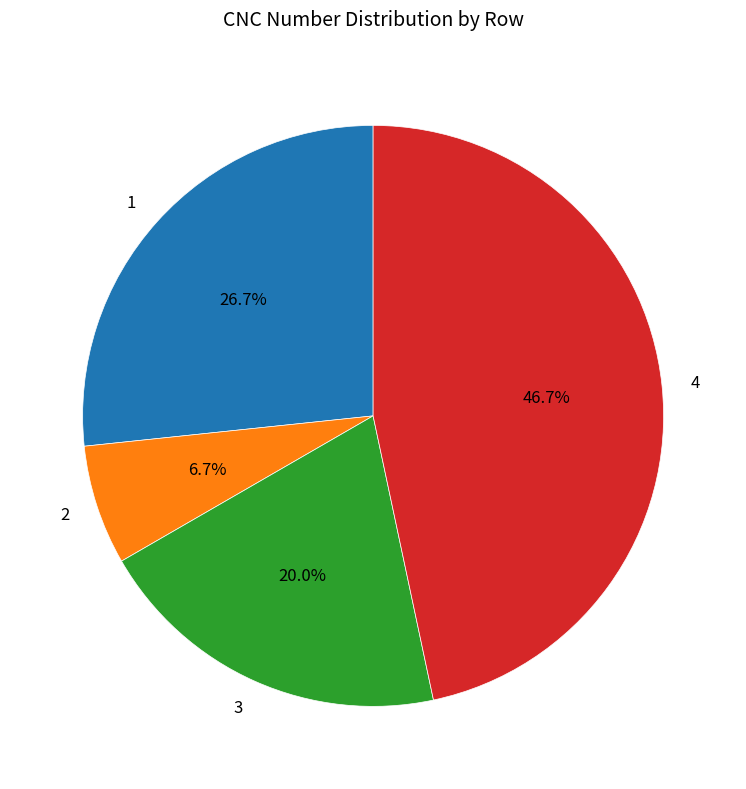

What is the smallest slice in the pie chart?

2